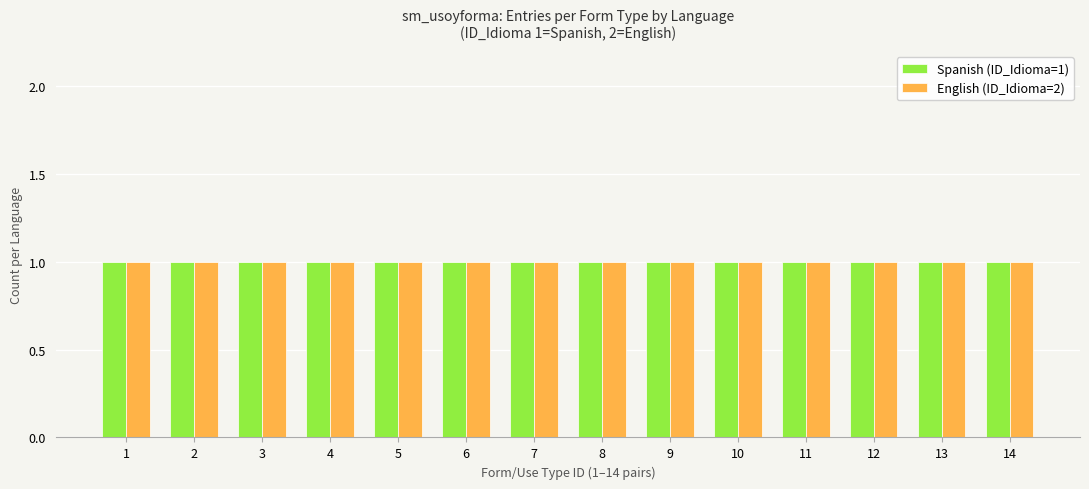

Rank the series by their maximum value, from highest to lowest.

English (ID_Idioma=2), Spanish (ID_Idioma=1)